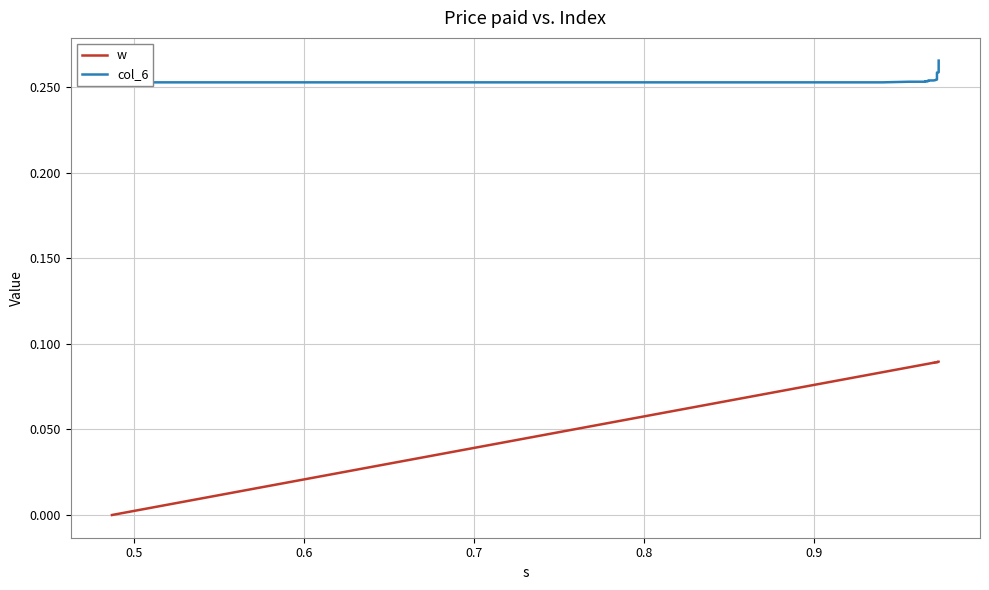

Which series has the widest spread of values?

w